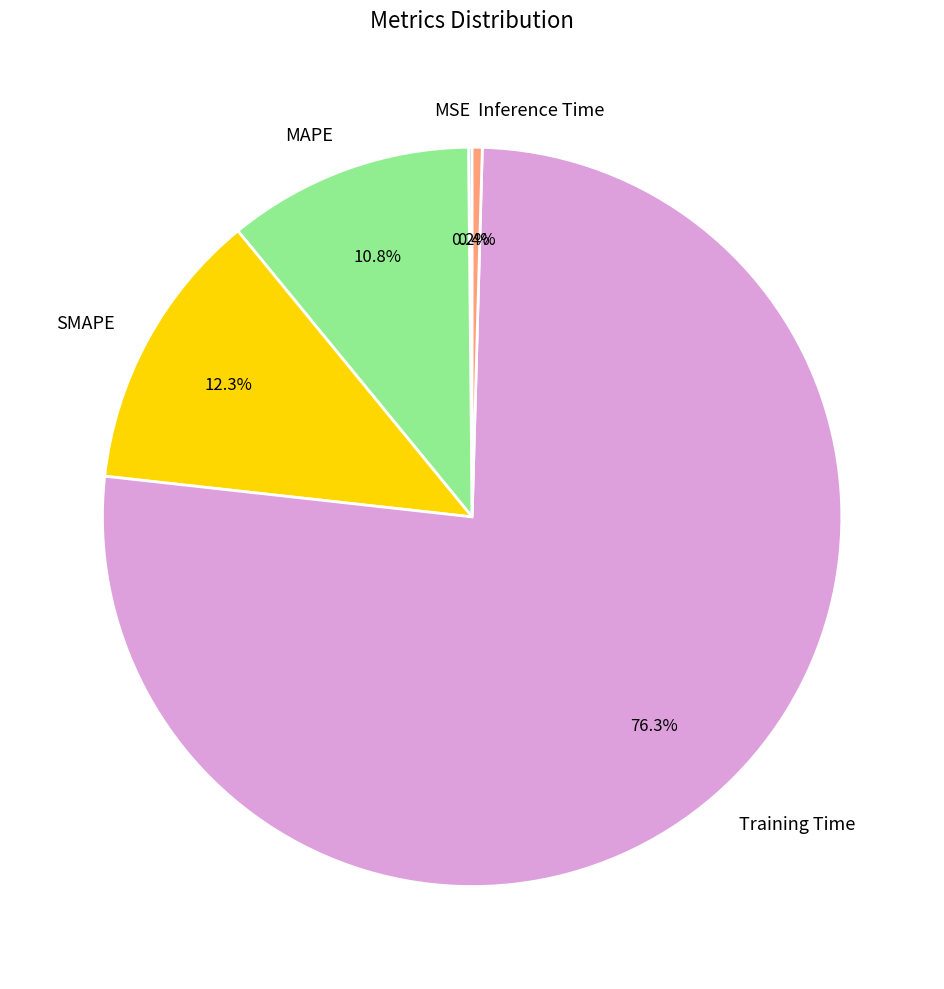

To the nearest percent, what is the average slice percentage?

20%